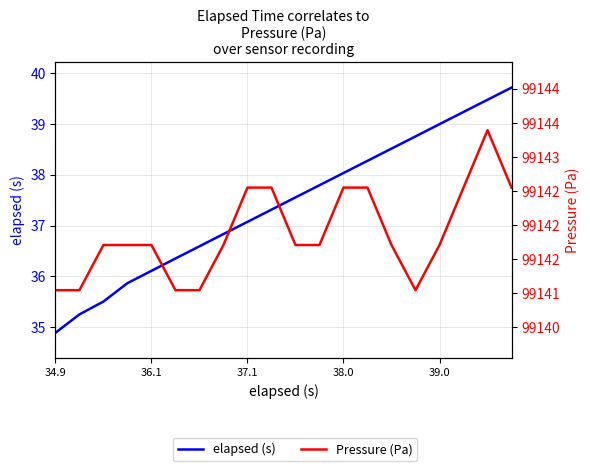

What are all the series names shown in the legend?

elapsed (s), Pressure (Pa)